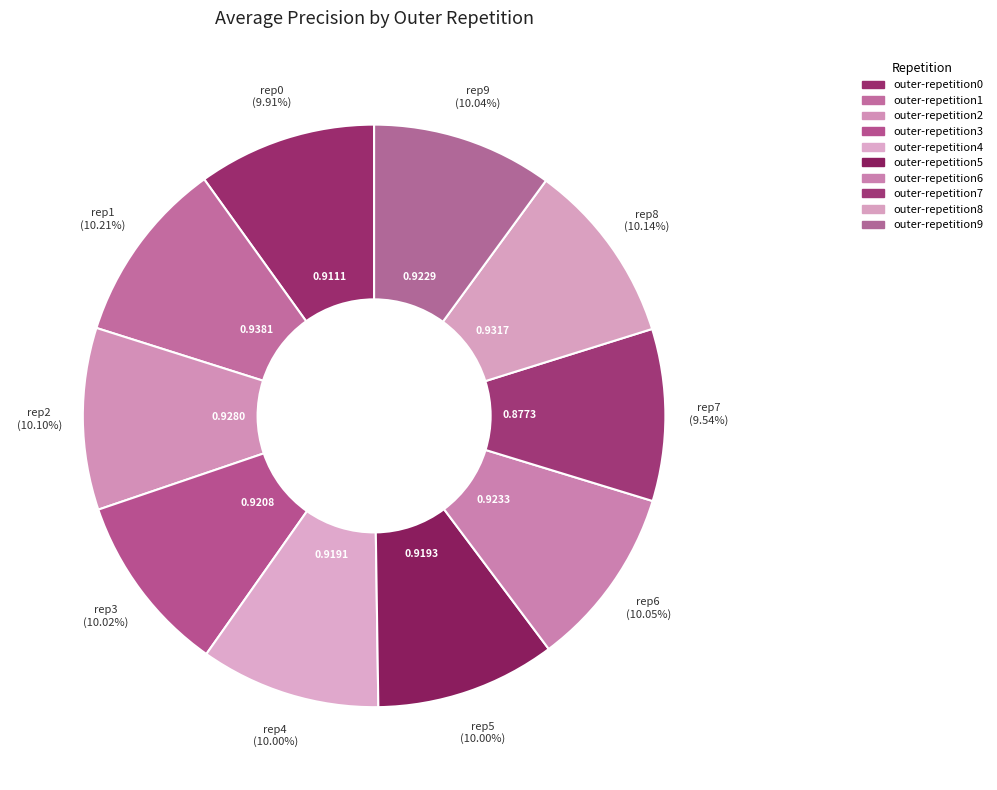

How many slices are in this pie chart?

10